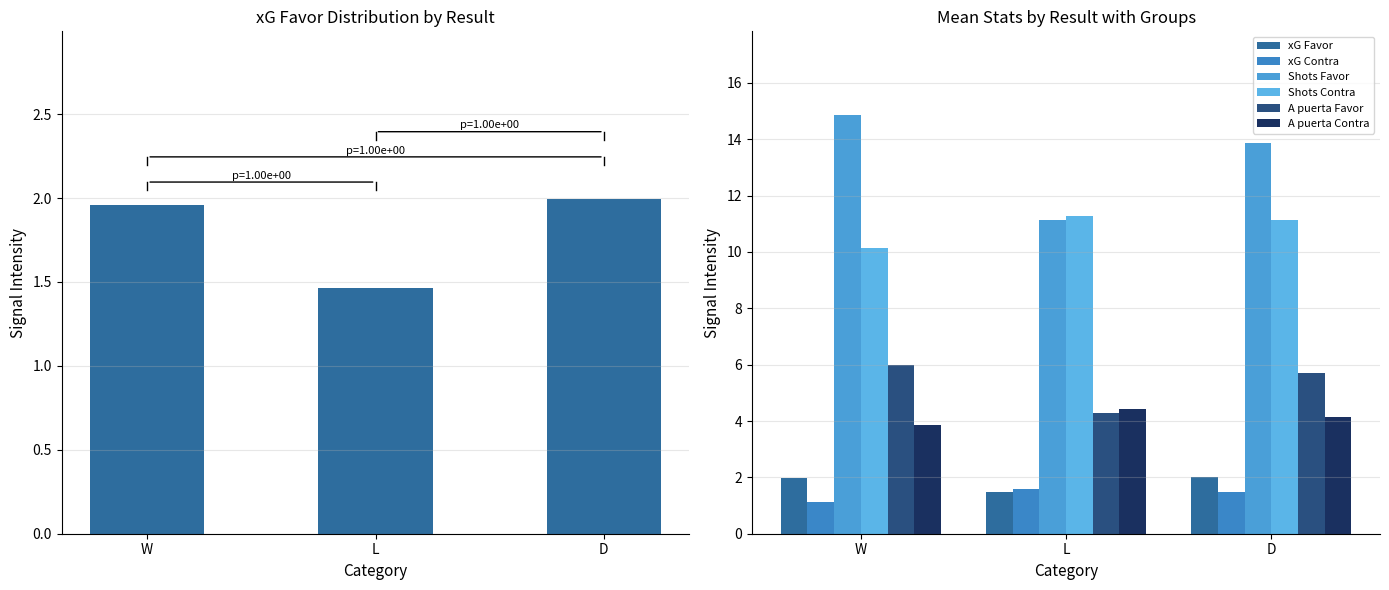

What is the lowest value of the xG Favor series?

1.5